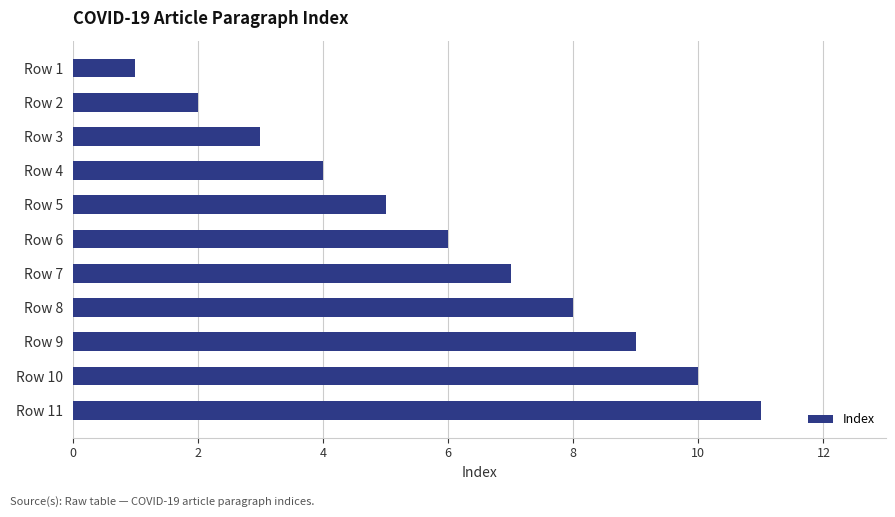

True or false: the data shows 3 at Row 3.

True